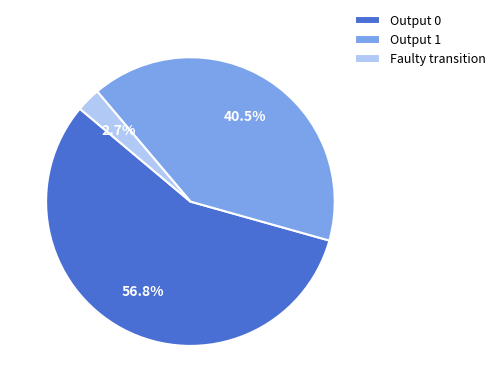

Rank the categories by value from highest to lowest.

Output 0, Output 1, Faulty transition